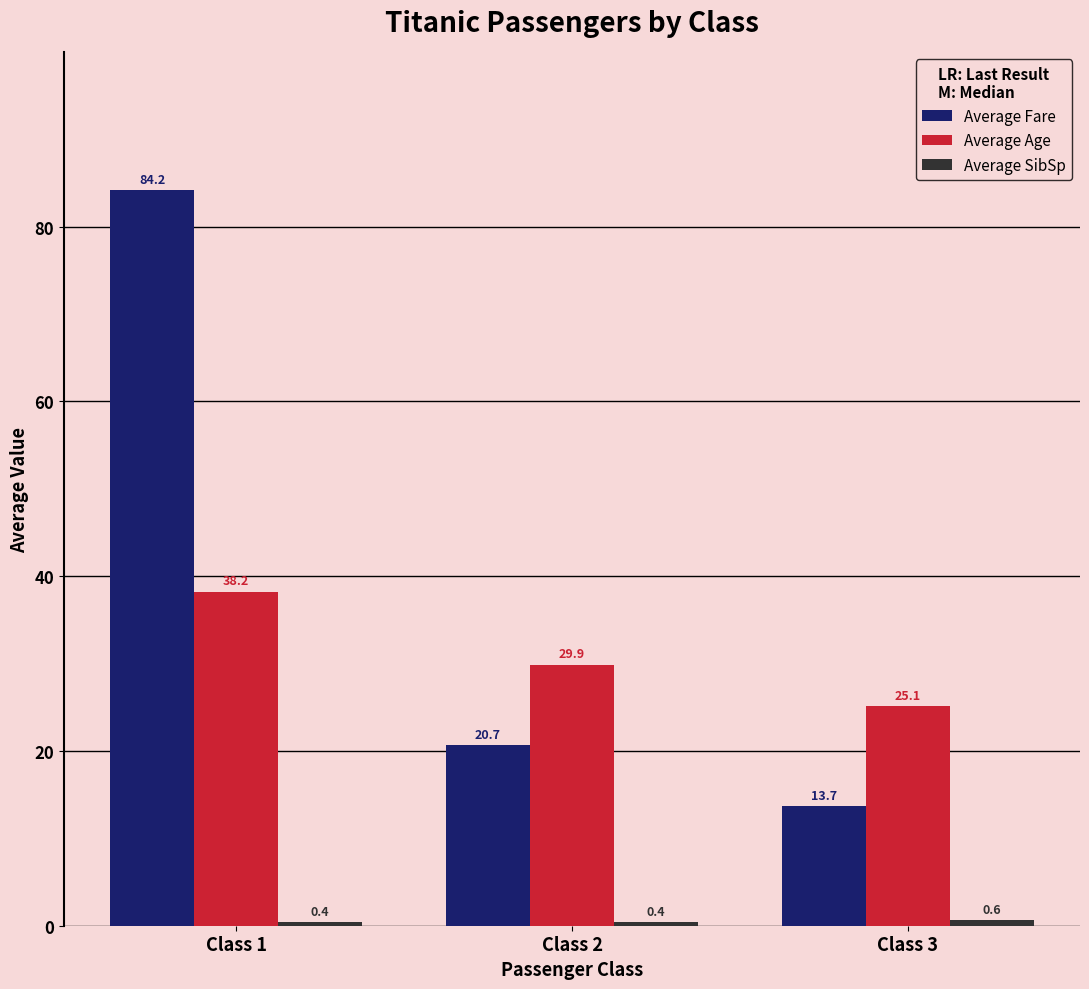

Which series has the largest total across all categories?

Average Fare